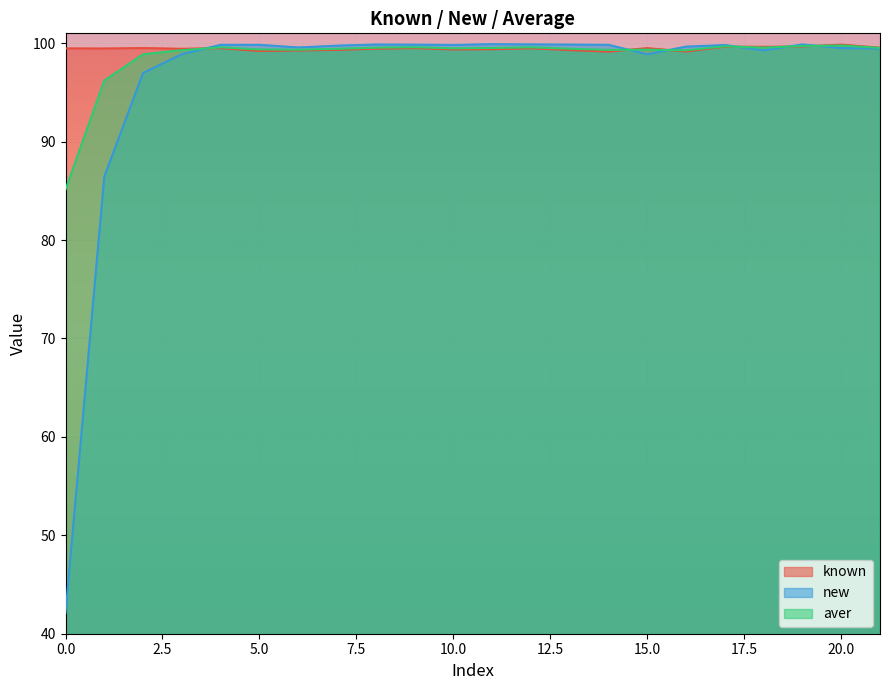

At which label does aver first exceed 99?

3